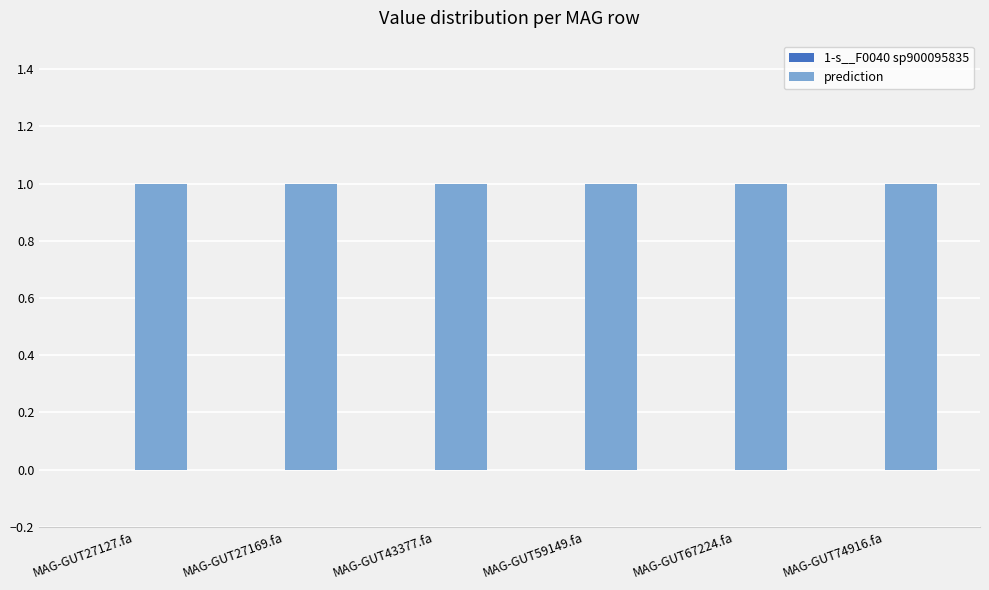

How many bars are there in total?

12